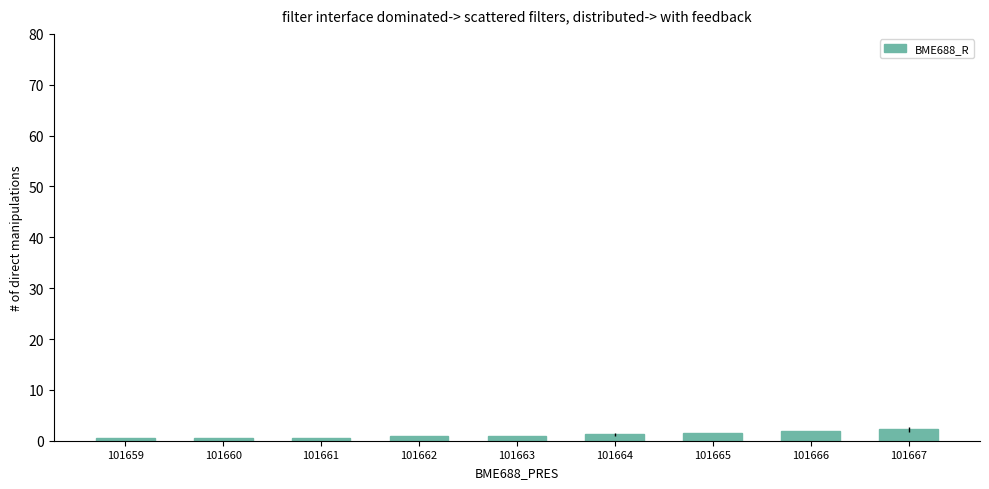

What is the ratio of the value at 101667 to the value at 101665?

1.4